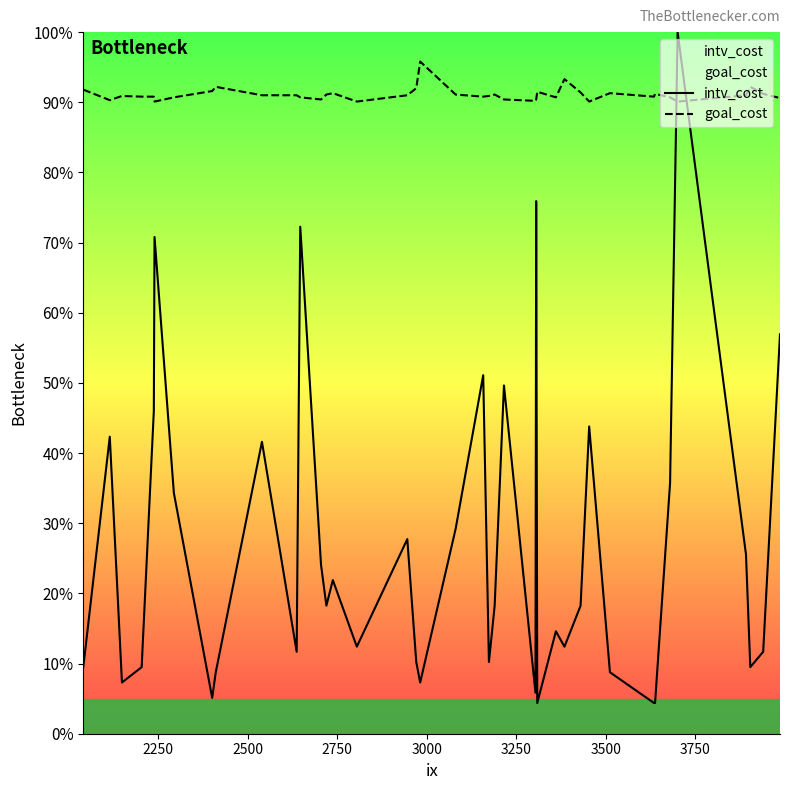

True or false: goal_cost and intv_cost cross at least once.

True